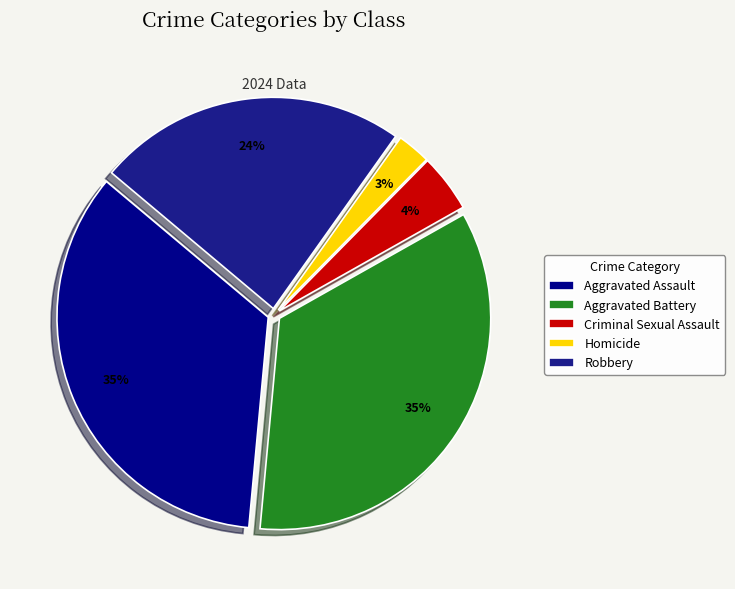

Approximately how many times larger is the value at Criminal Sexual Assault compared to Aggravated Assault?

0.1